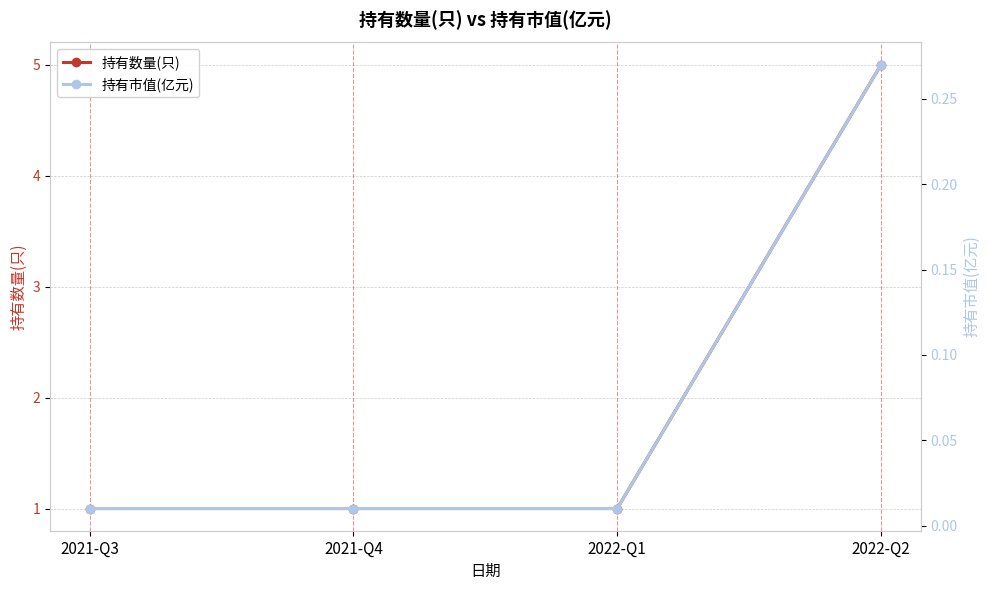

What is the sum of the 持有数量(只) values at 2021-Q4 and 2022-Q1?

2